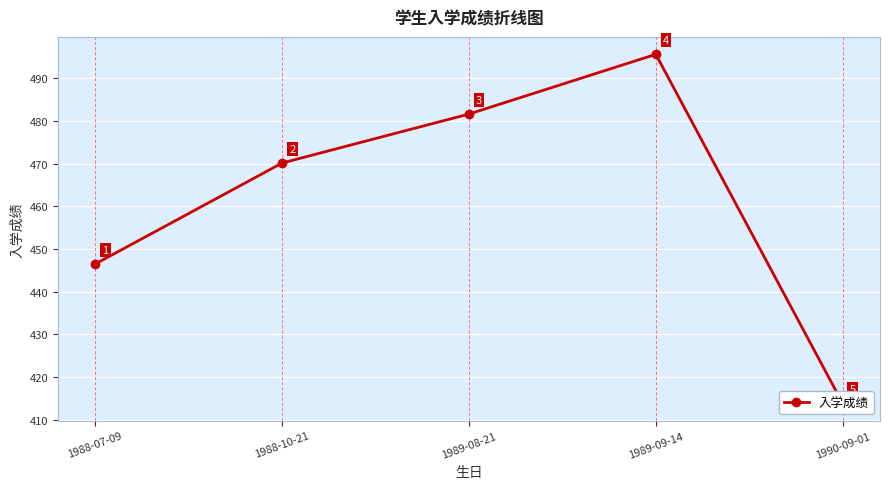

What is the label of the 3rd point from the right?

1989-08-21